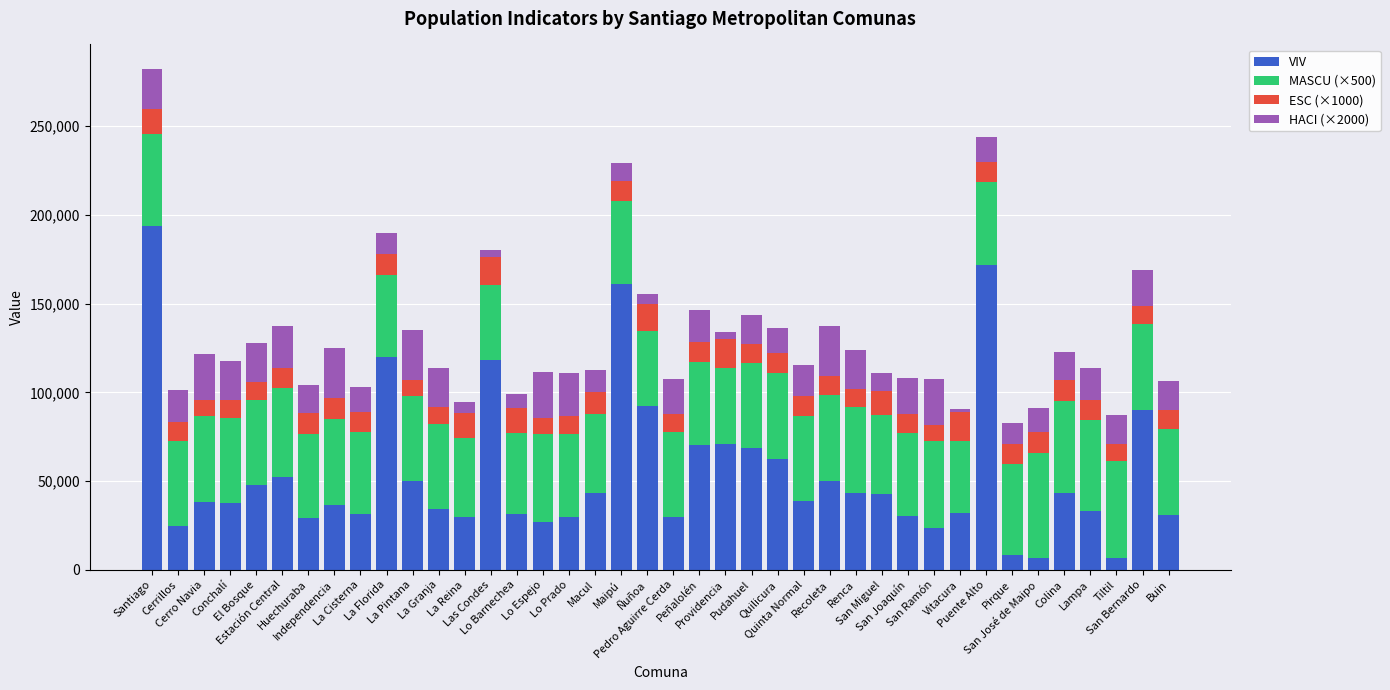

What is the difference between the second highest and minimum values in the VIV series?

164585